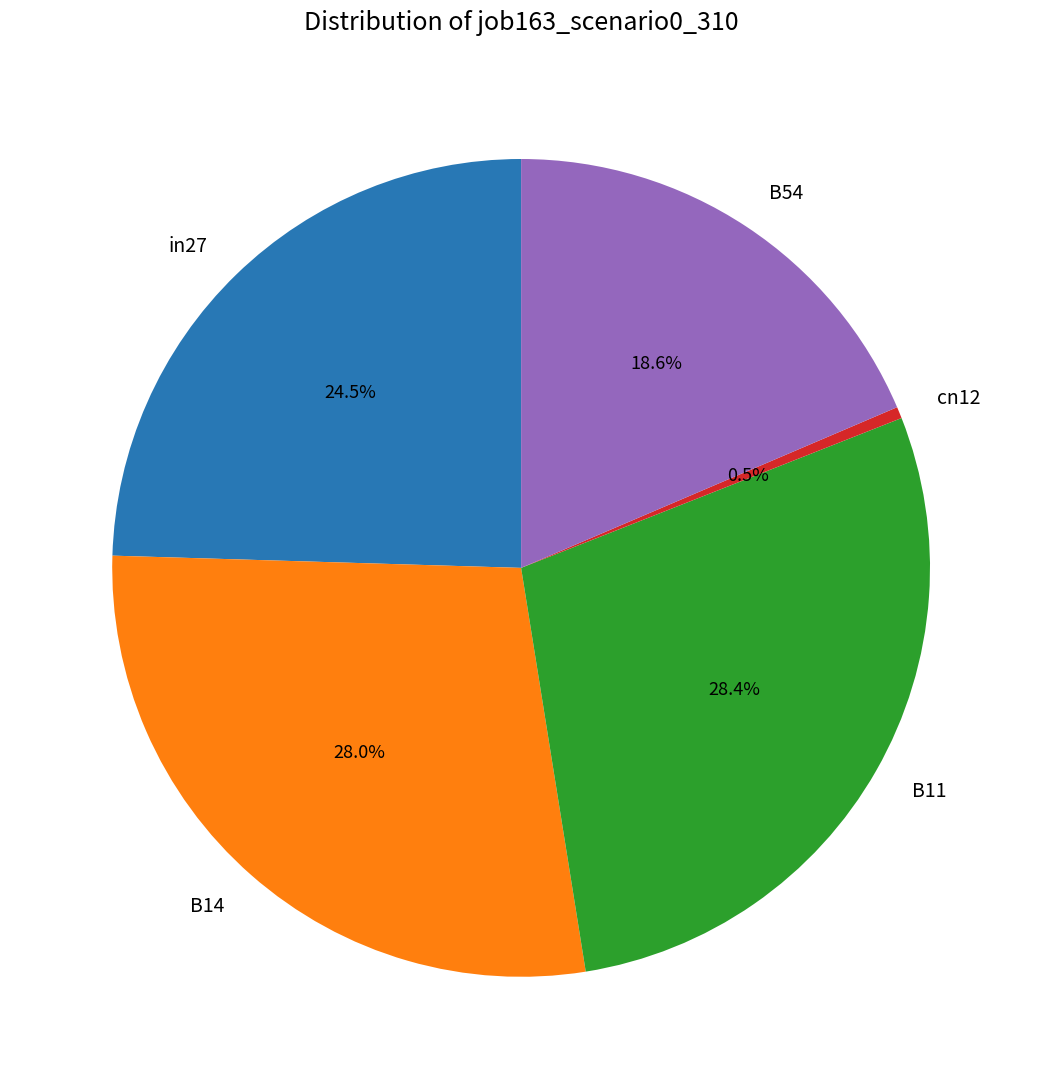

Which category has the smallest portion of the pie?

cn12